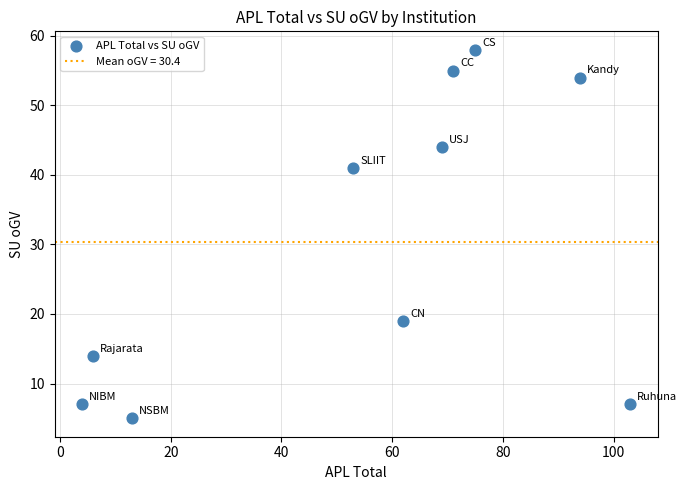

What Y value in the scatter plot is closest to 31?

41